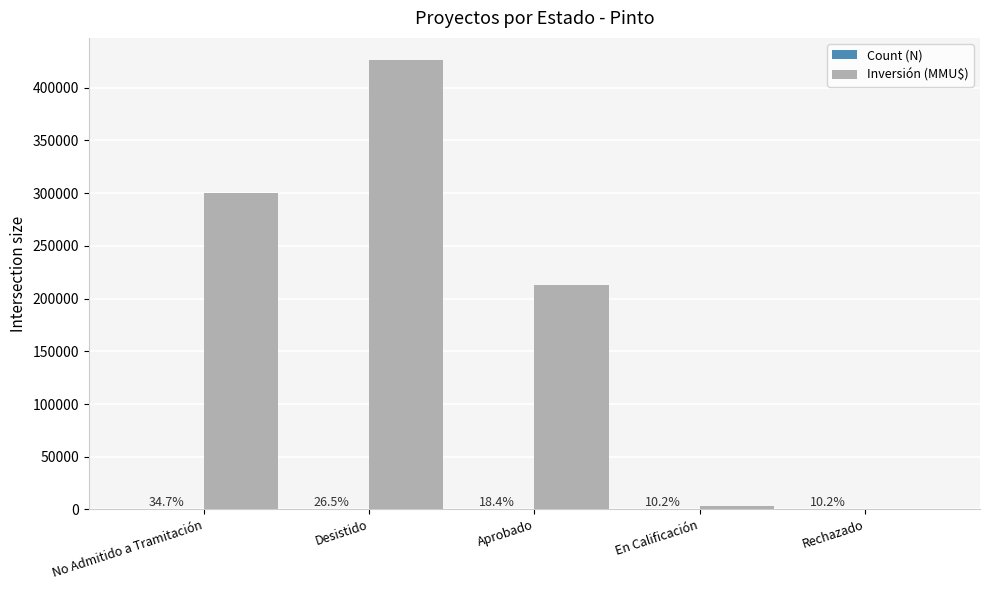

How many groups of bars are there?

5